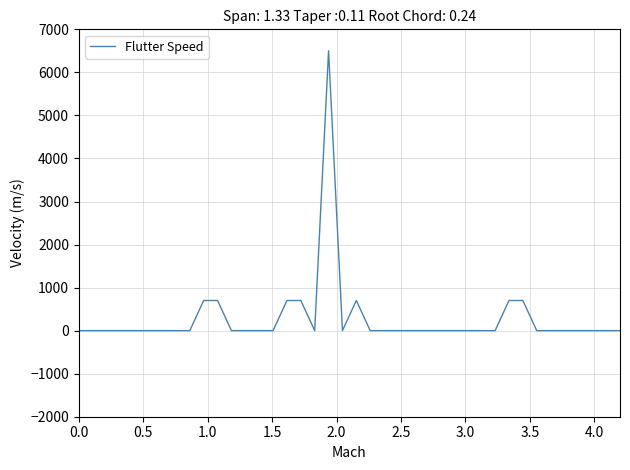

What is the average value?

285